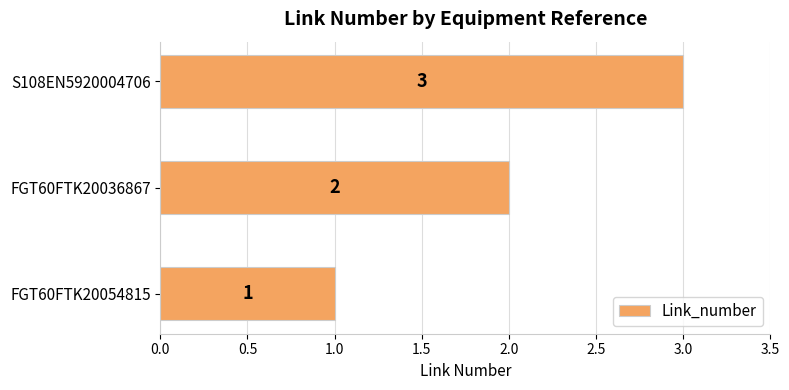

How many data points are less than 2?

1